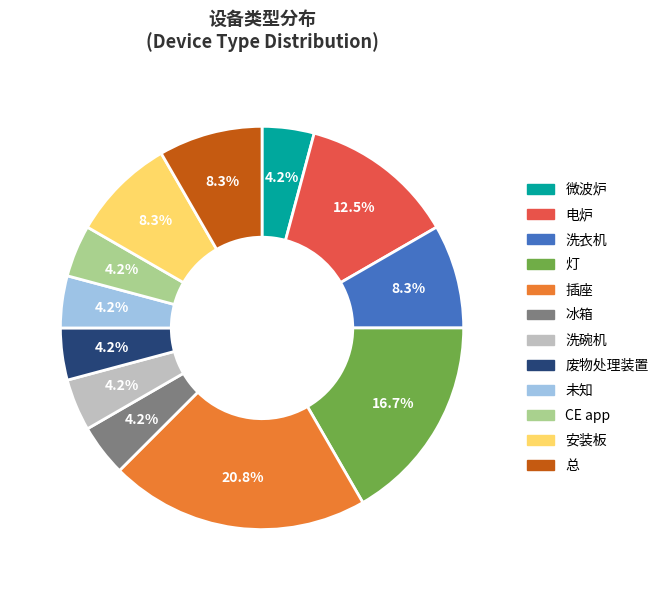

To the nearest percent, what is the difference between the largest and smallest slice percentages?

17%